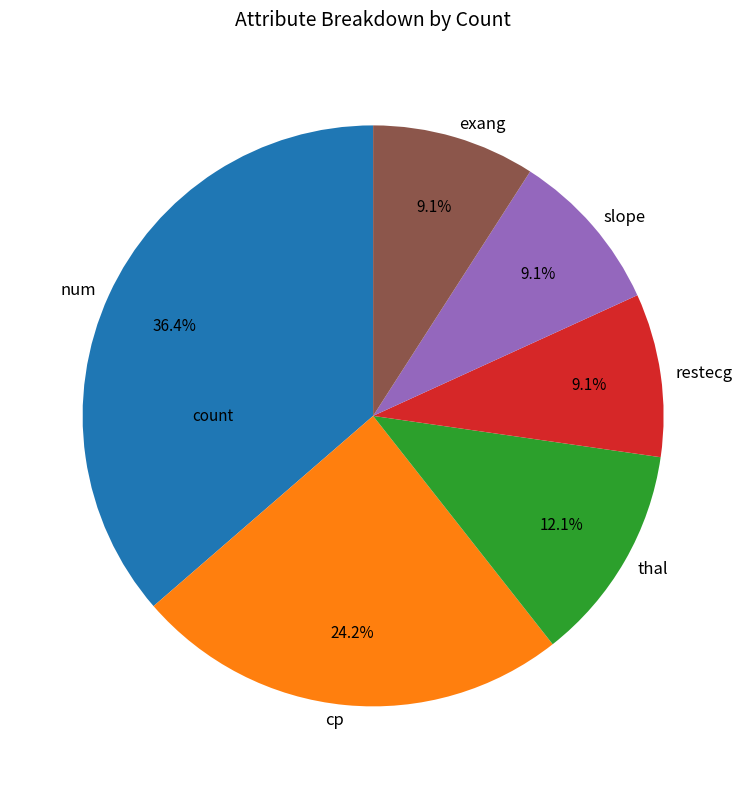

Is it true that restecg is 19% of the pie?

False